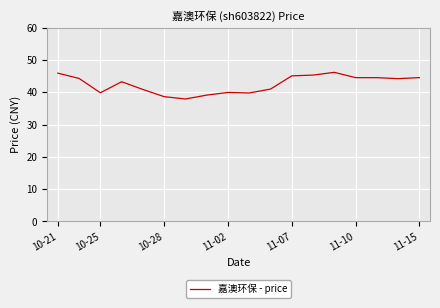

What is the minimum value shown in the chart?

37.9